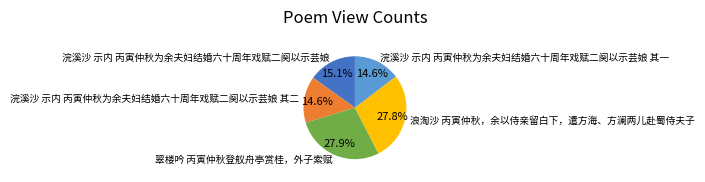

What percentage is the 浣溪沙 示内 丙寅仲秋为余夫妇结婚六十周年戏赋二阕以示芸娘 其一 slice, to the nearest percent?

15%